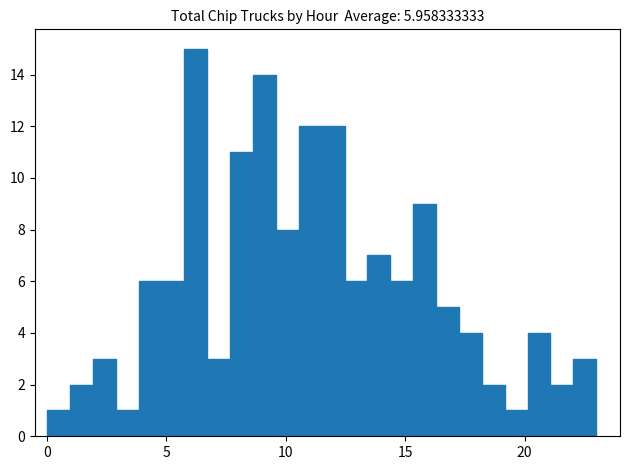

Read against the x-axis, roughly where is the centre of the tallest bar?

6.0